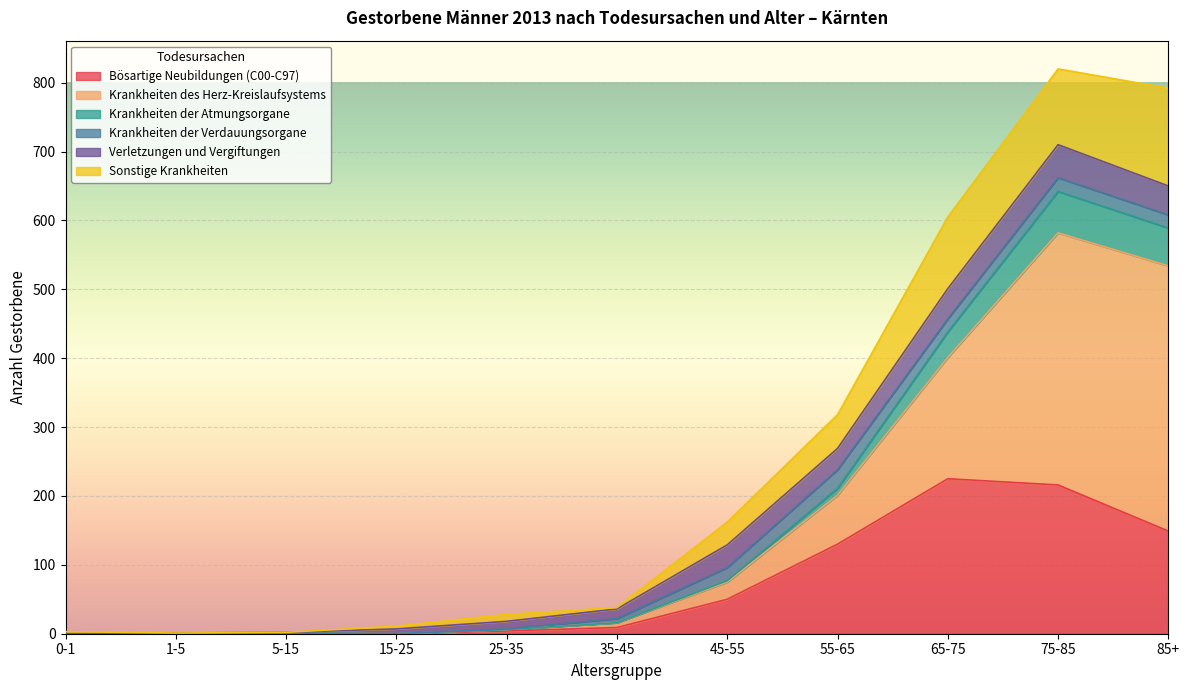

The value of Bösartige Neubildungen (C00-C97) at 1-5 is 0. True or false?

True